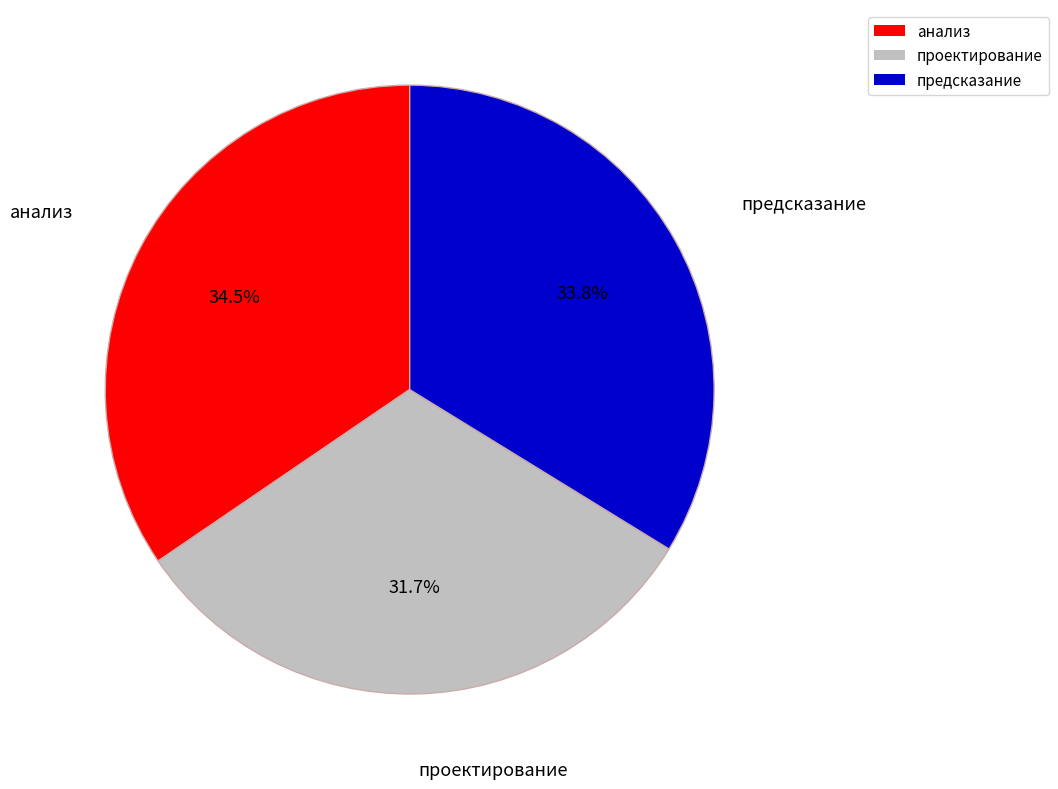

To the nearest percent, what percentage of the pie is проектирование?

32%